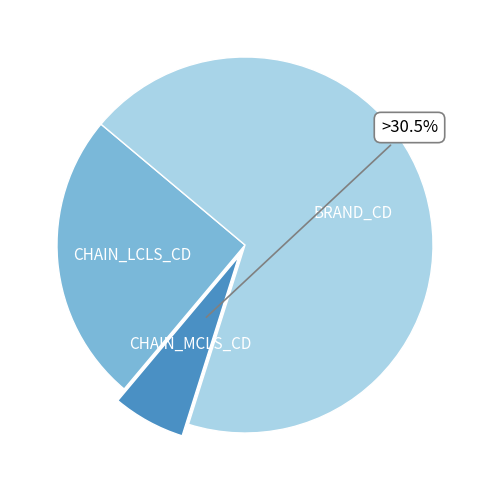

Rank the categories by value from lowest to highest.

CHAIN_MCLS_CD, CHAIN_LCLS_CD, BRAND_CD